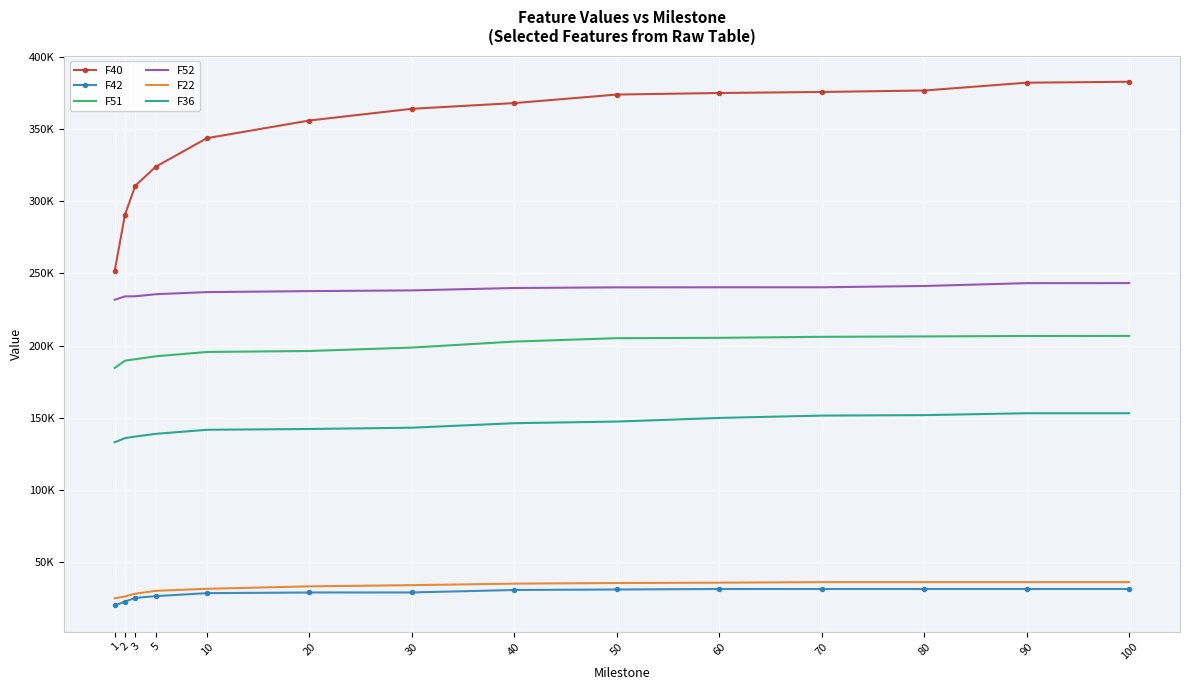

Is the value of F36 at 5 greater than the value of F52 at 60?

No